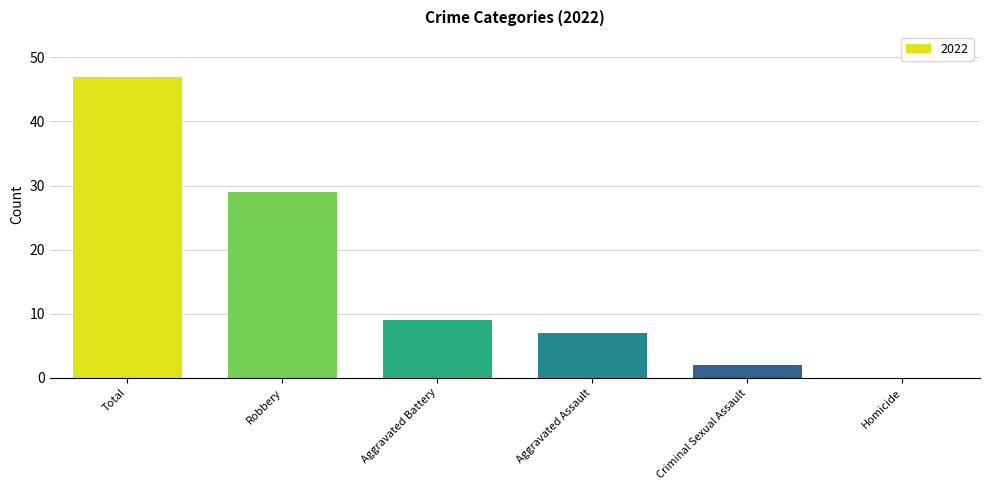

True or false: the data shows 19 at Robbery.

False